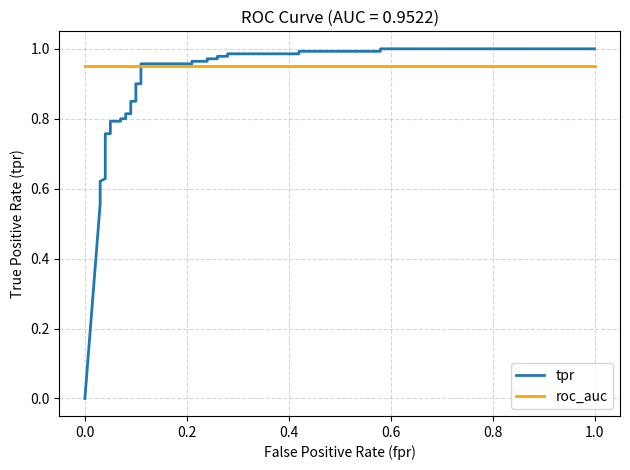

What is the difference between the second highest and second lowest values in the tpr series?

0.4